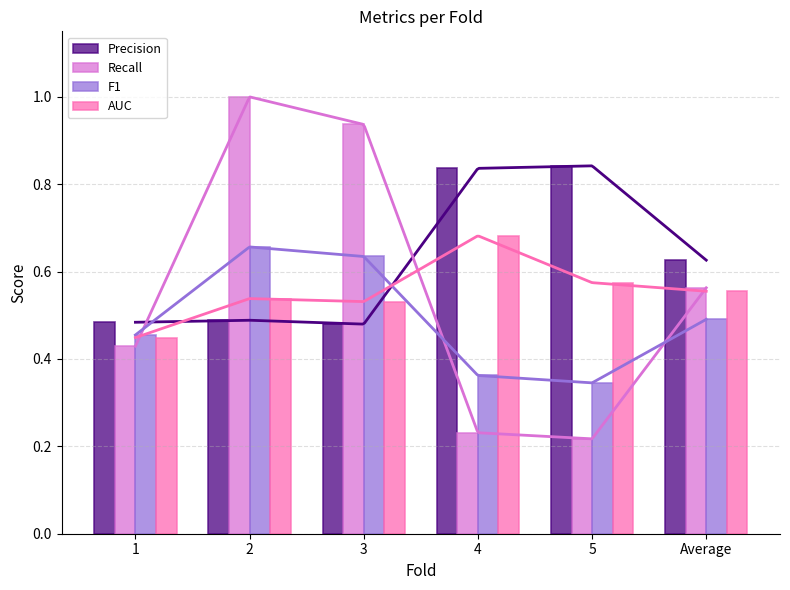

Reading left to right, extract all data points from this chart.

Precision: 0.5	0.5	0.5	0.8	0.8	0.6
Recall: 0.4	1.0	0.9	0.2	0.2	0.6
F1: 0.5	0.7	0.6	0.4	0.3	0.5
AUC: 0.4	0.5	0.5	0.7	0.6	0.6